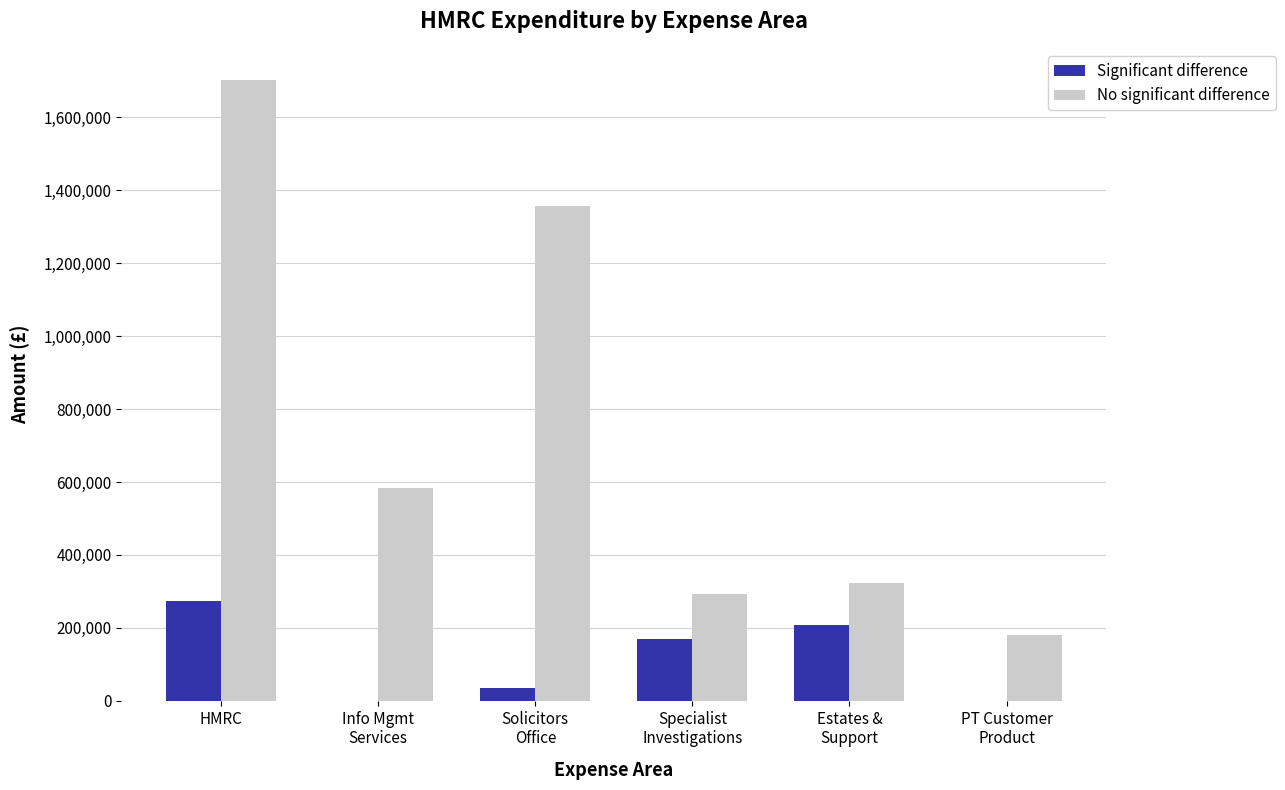

Reading right to left, transcribe all the data shown in this chart.

Significant difference: PT Customer
Product=0	Estates &
Support=208951	Specialist
Investigations=170804	Solicitors
Office=33912	Info Mgmt
Services=0	HMRC=274553
No significant difference: PT Customer
Product=181479	Estates &
Support=324323	Specialist
Investigations=293500	Solicitors
Office=1357680	Info Mgmt
Services=584707	HMRC=1702699